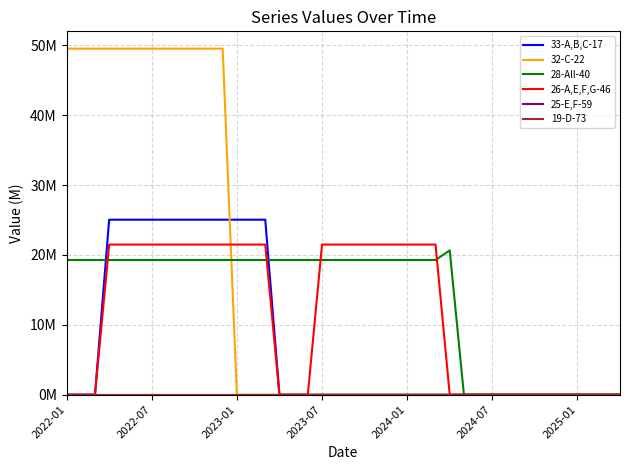

Which category has the lowest value in the 33-A,B,C-17 series?

2022-01